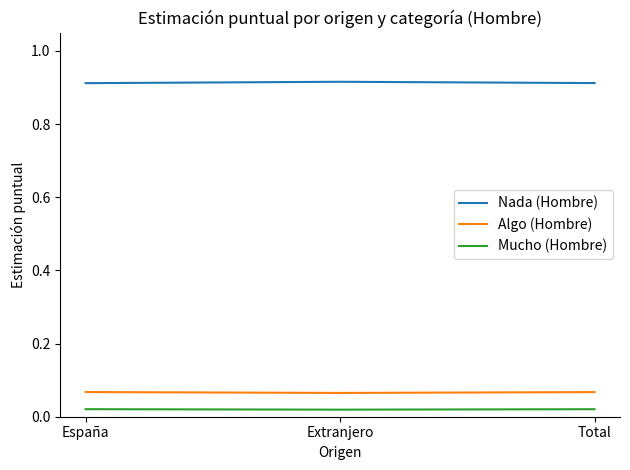

Does the chart display data point markers on the line(s)?

No